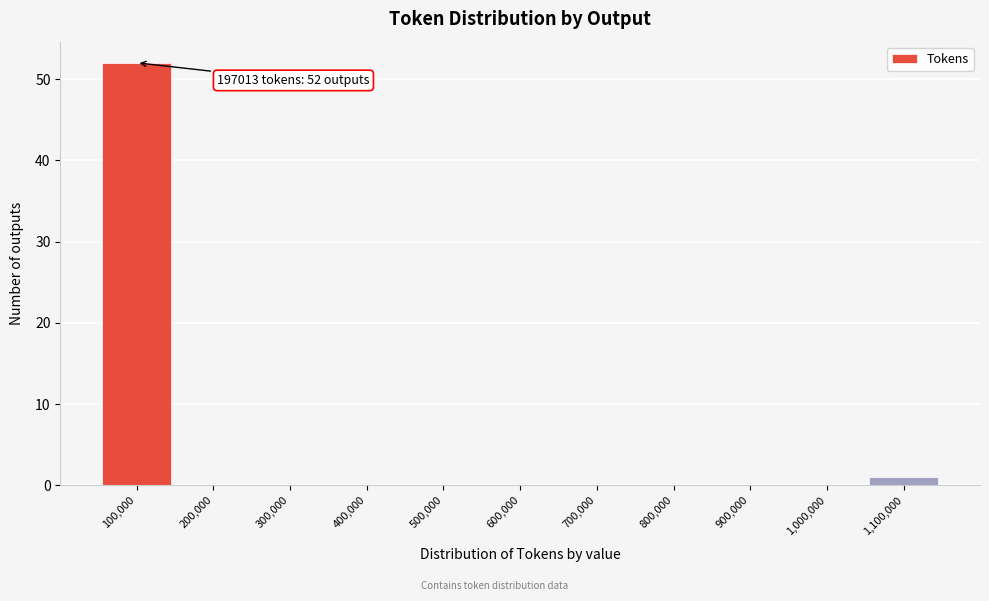

Reading left to right, list all the values displayed in this chart.

100,000=52	200,000=0	300,000=0	400,000=0	500,000=0	600,000=0	700,000=0	800,000=0	900,000=0	1,000,000=0	1,100,000=1